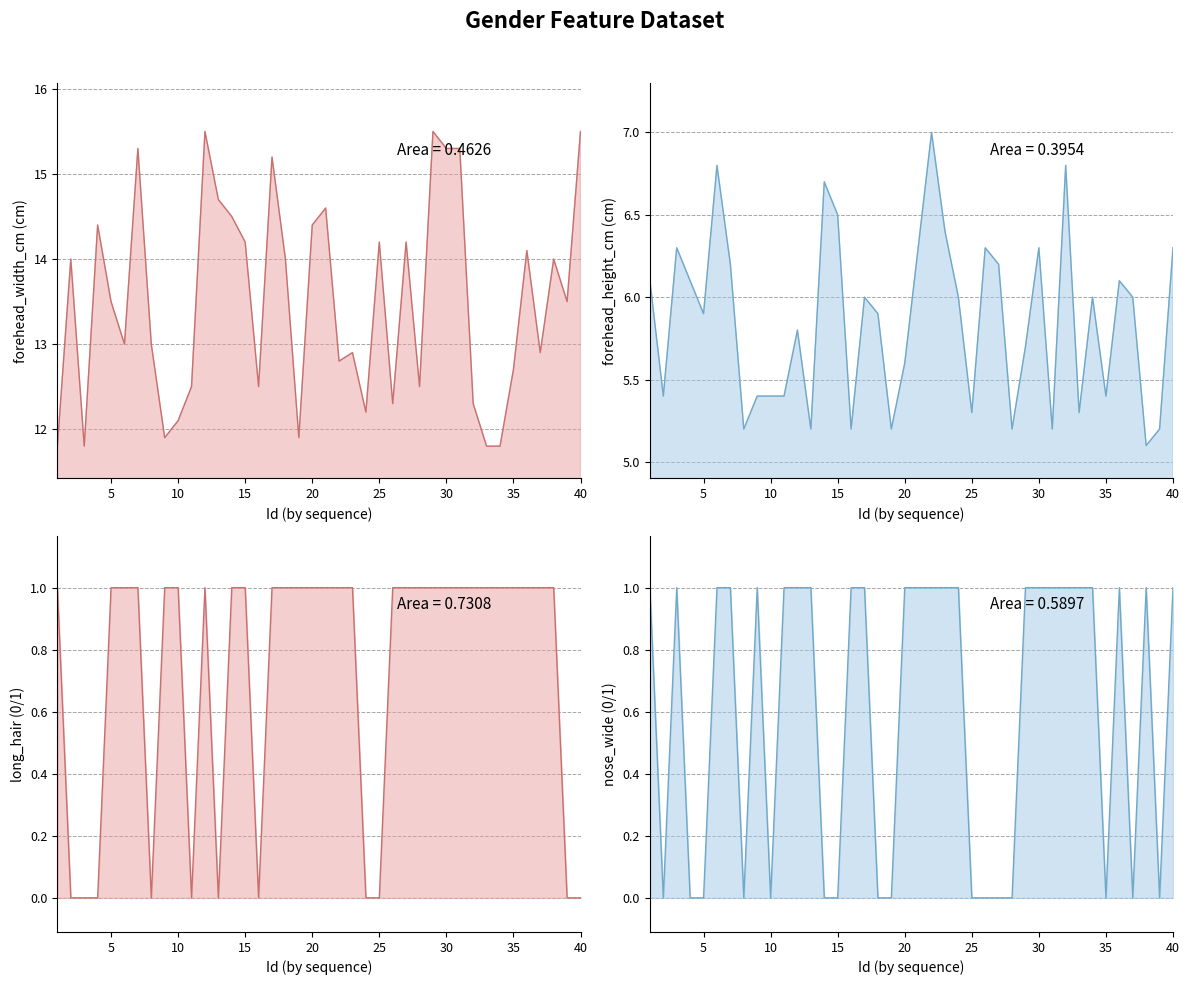

In nose_wide, how many points are lower than both neighbors (excluding endpoints)?

6